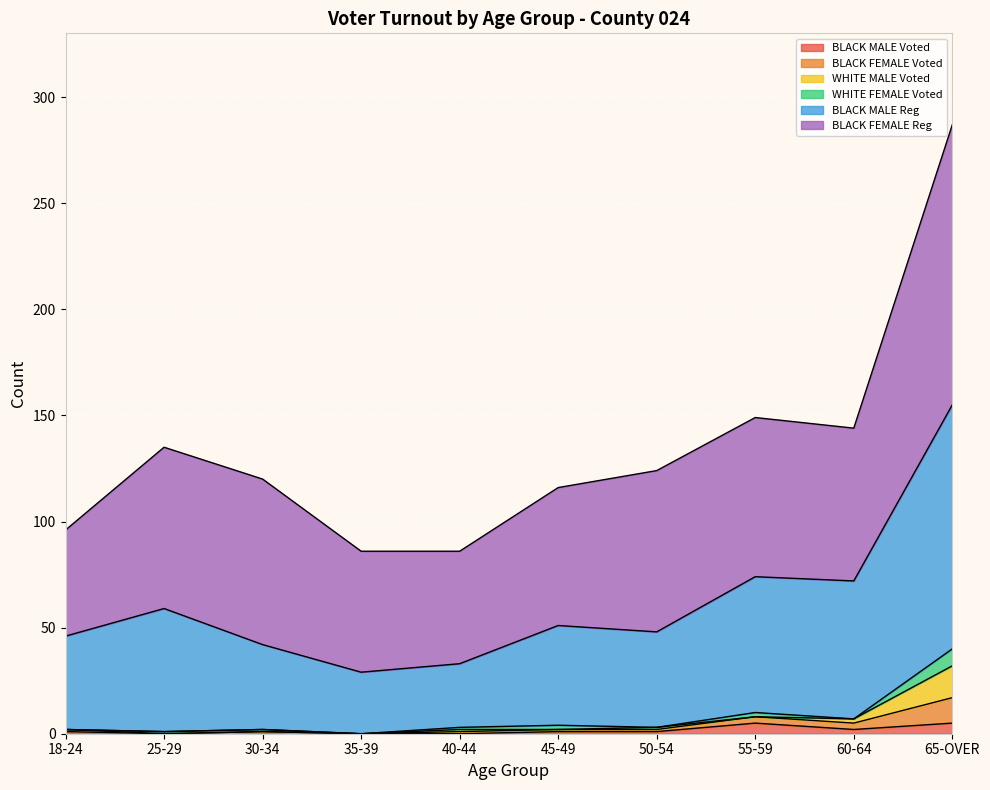

True or false: BLACK MALE Reg and BLACK FEMALE Voted intersect in this chart.

False